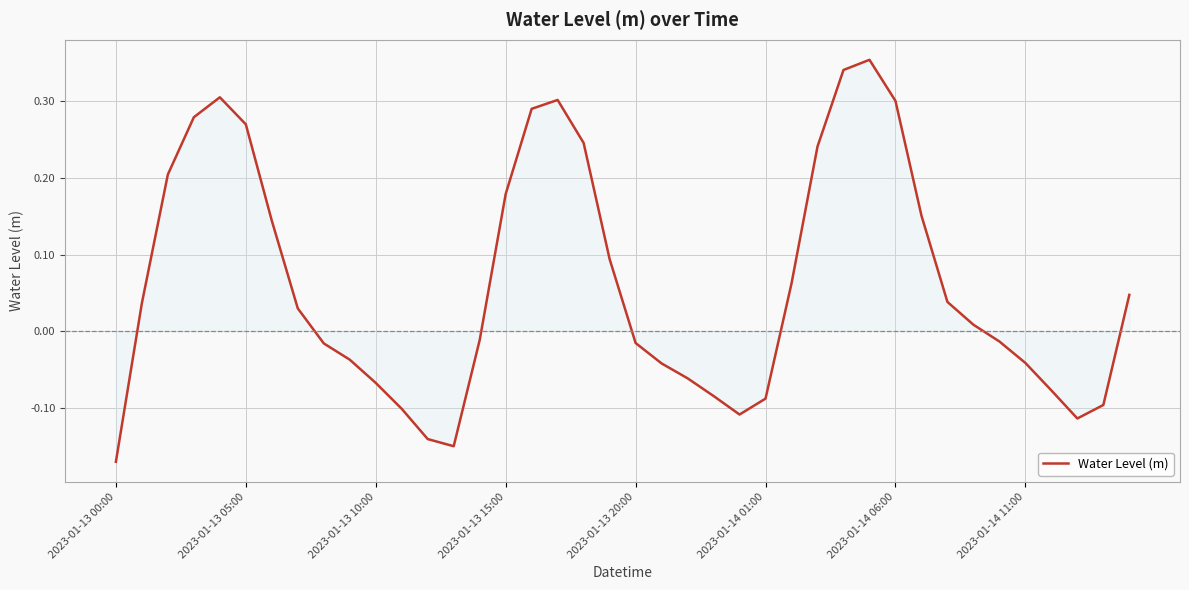

What is the difference between the maximum and minimum values?

0.5